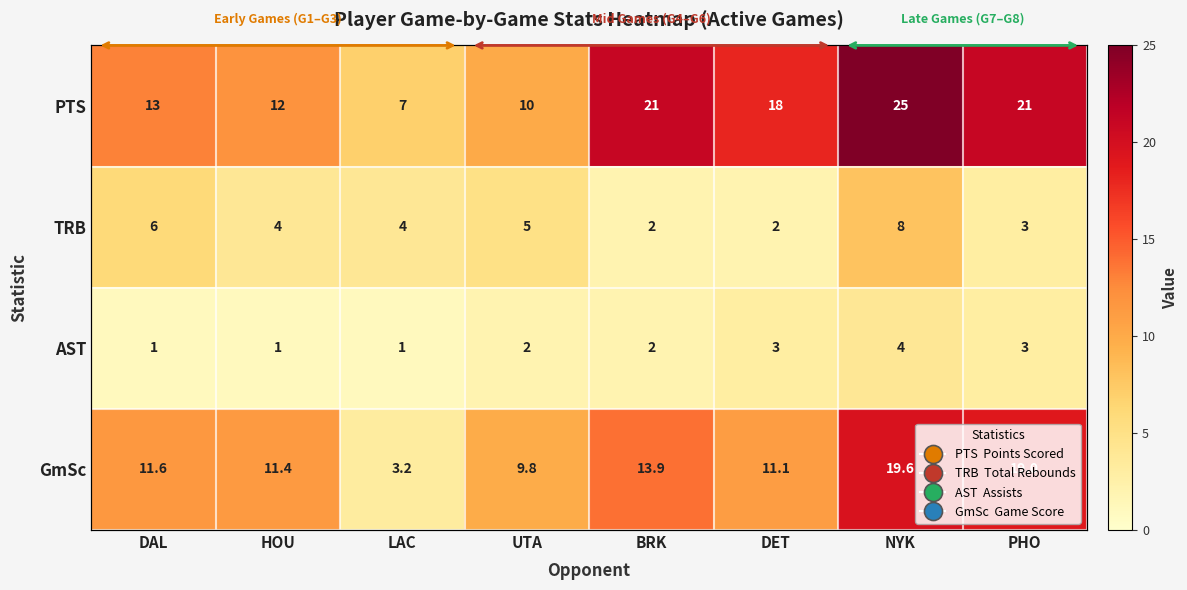

What is the minimum value for TRB?

2.0